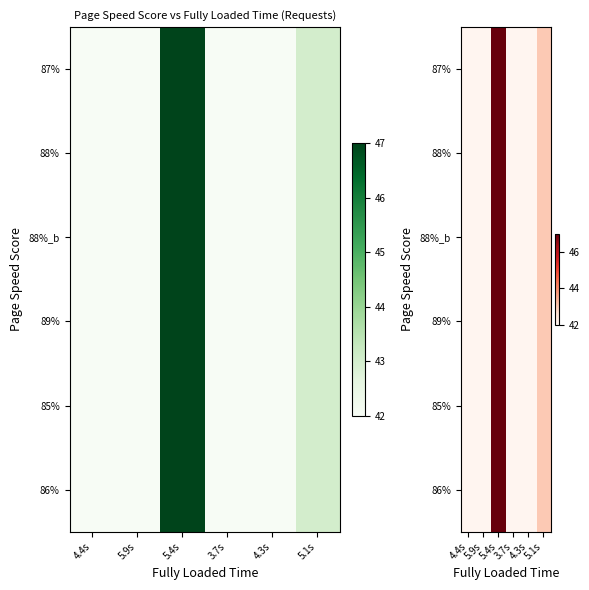

Between 4.3s and 5.1s, which series saw the biggest shift?

87%